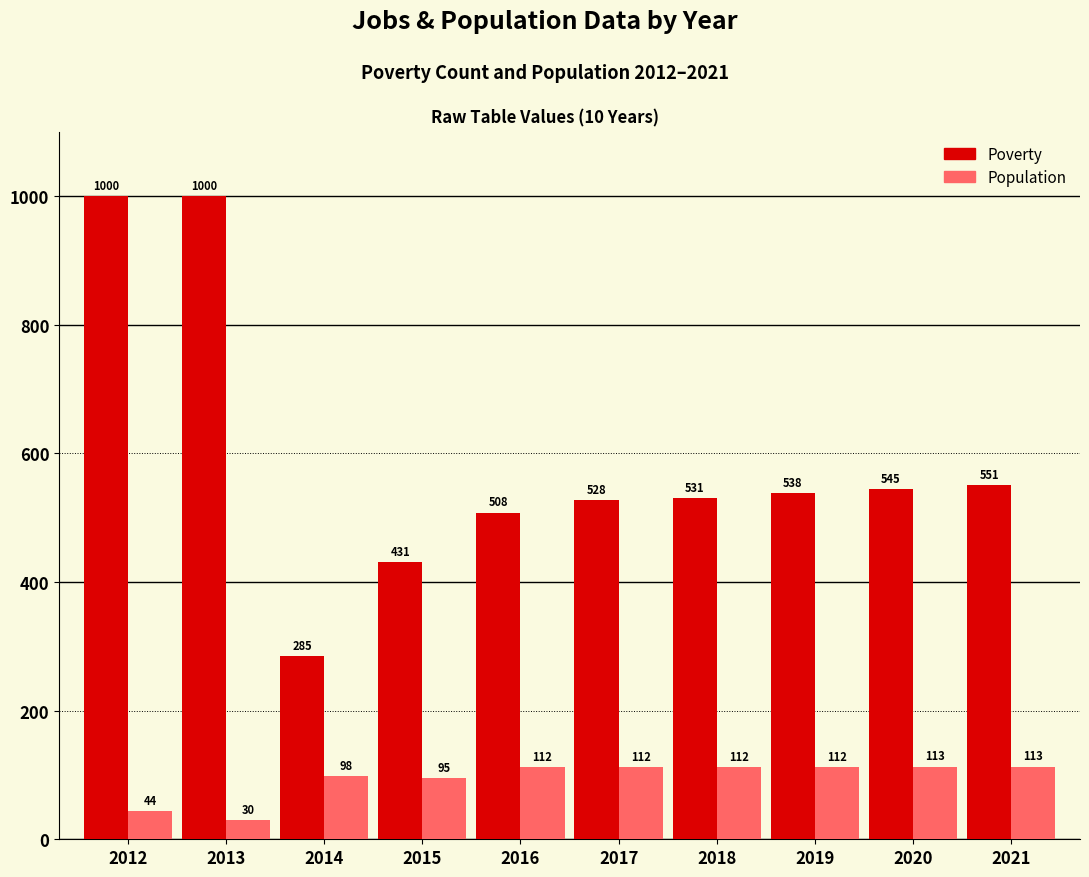

What is the smallest value displayed?

30